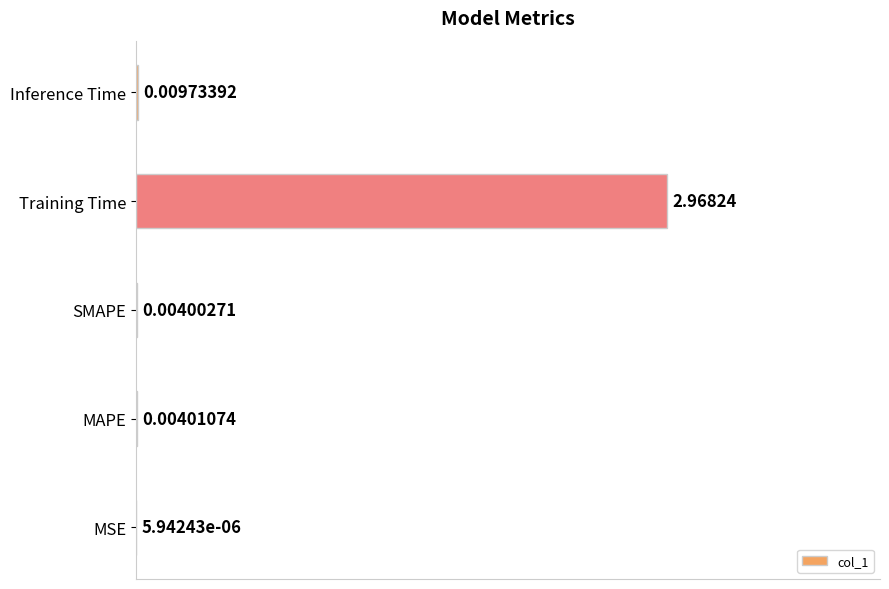

What is the sum of all values?

1.0